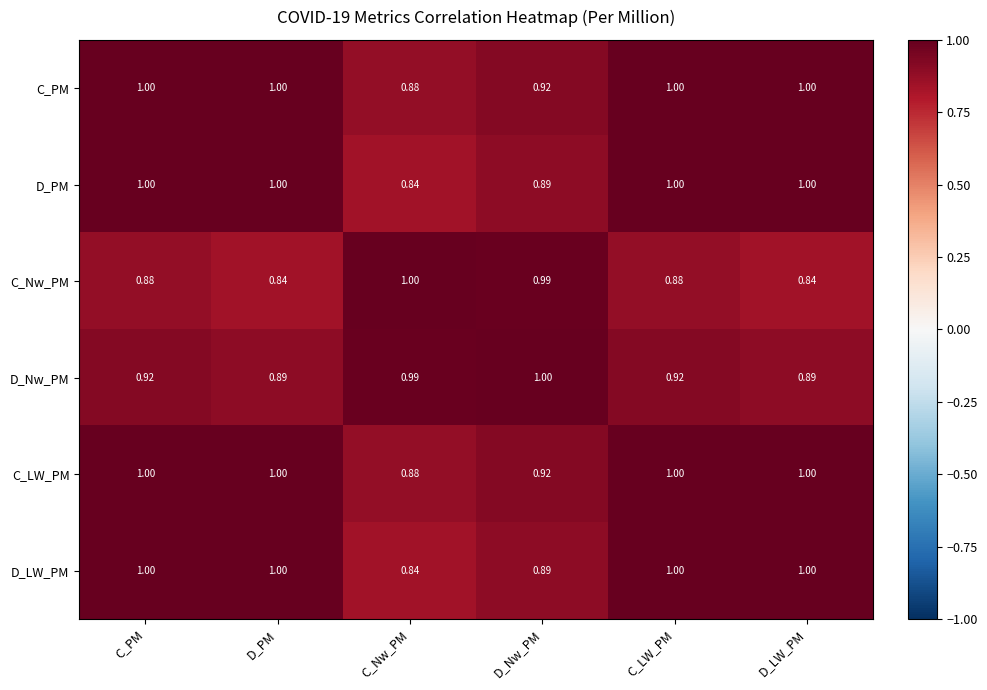

At which label does C_LW_PM reach its minimum?

C_Nw_PM